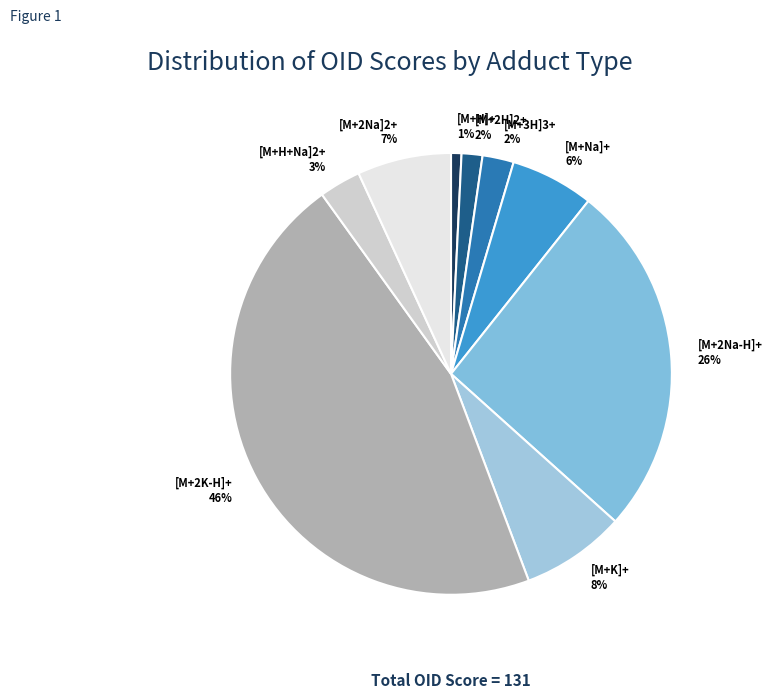

To the nearest percent, what is the average slice percentage?

11%